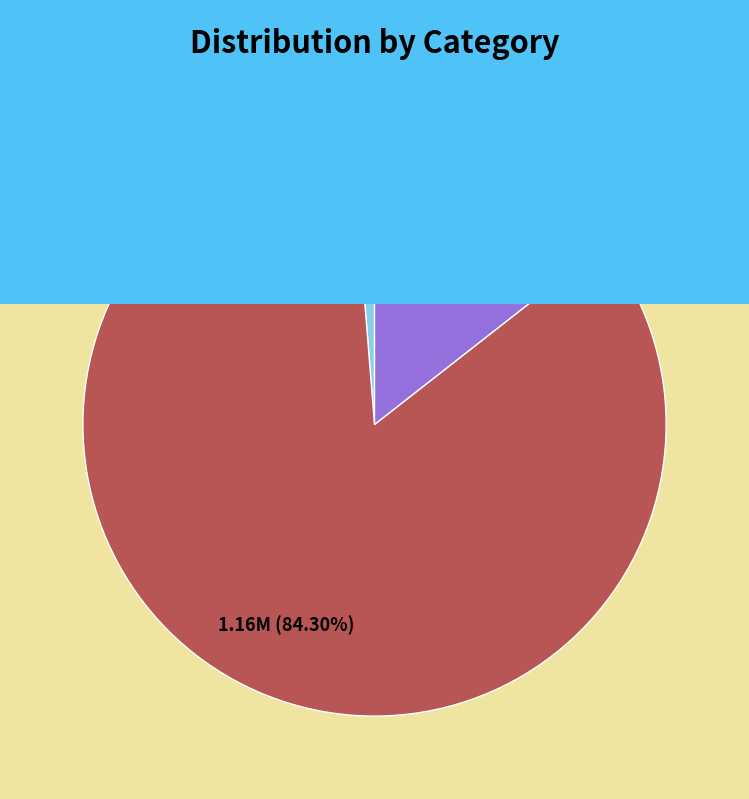

Does any single category account for the majority?

Yes